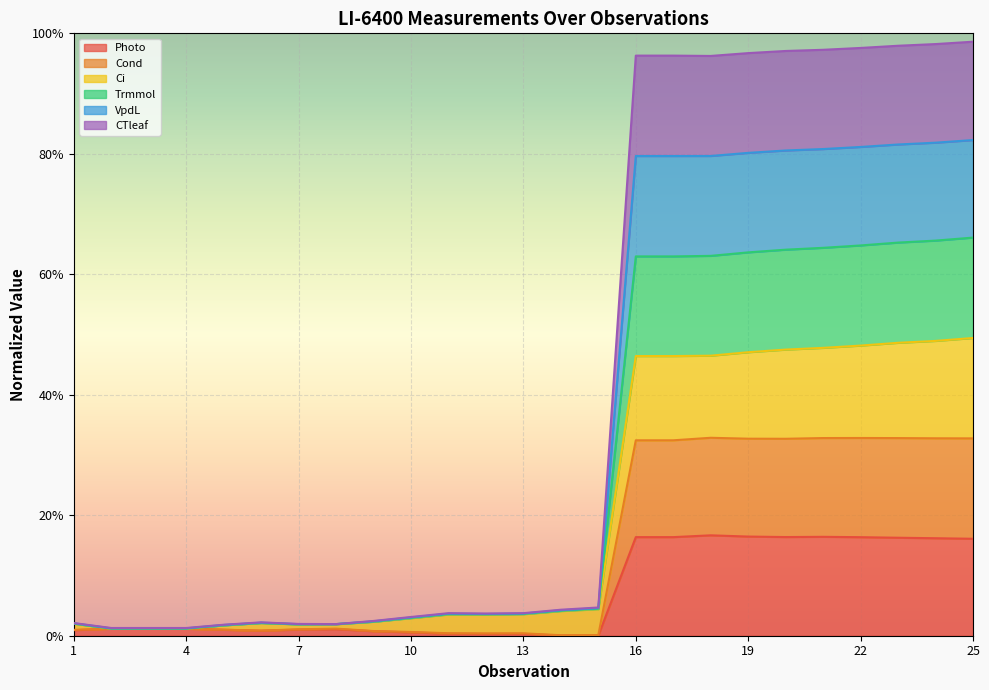

What are all the series names shown in the legend?

Photo, Cond, Ci, Trmmol, VpdL, CTleaf